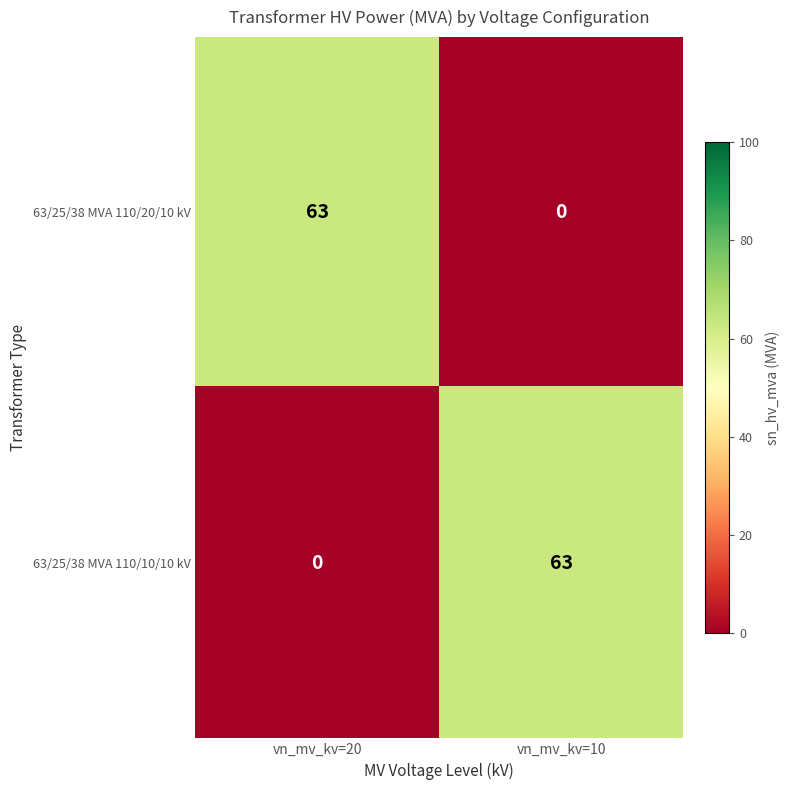

Which category has the lowest value in the 63/25/38 MVA 110/20/10 kV series?

vn_mv_kv=10